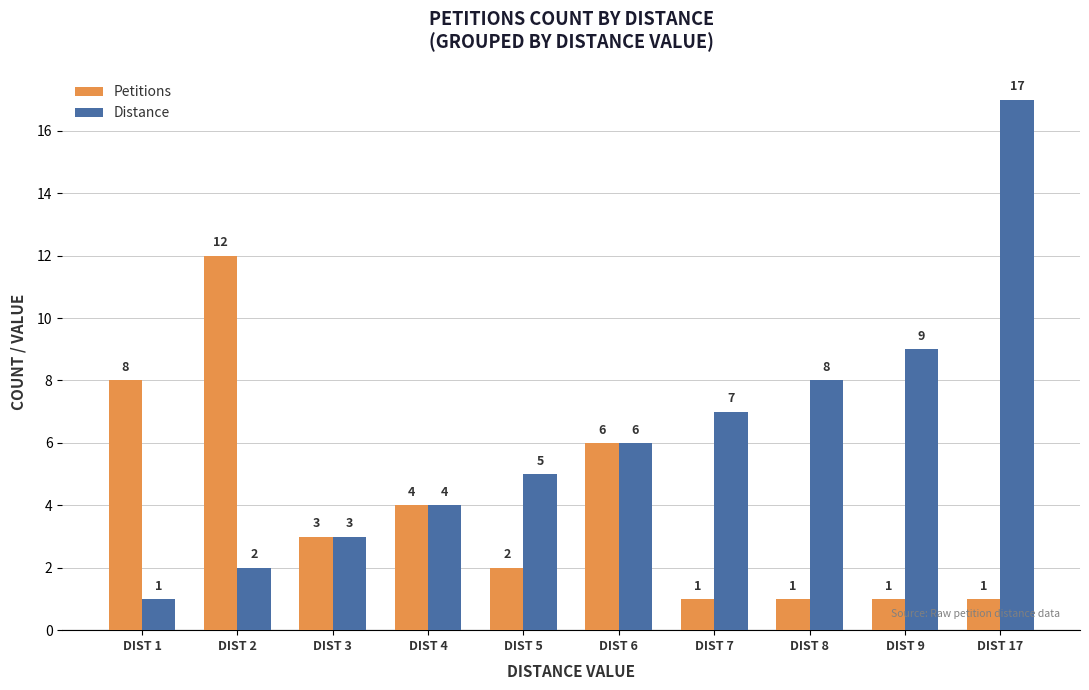

The value of Distance at DIST 5 is 8. True or false?

False